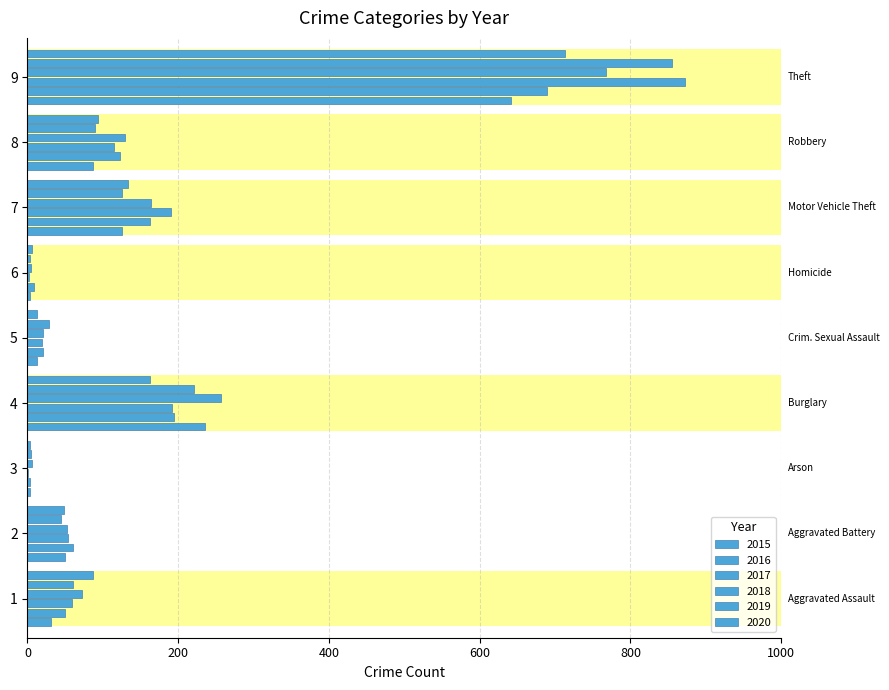

What is the label of the 1st bar from the right?

Theft